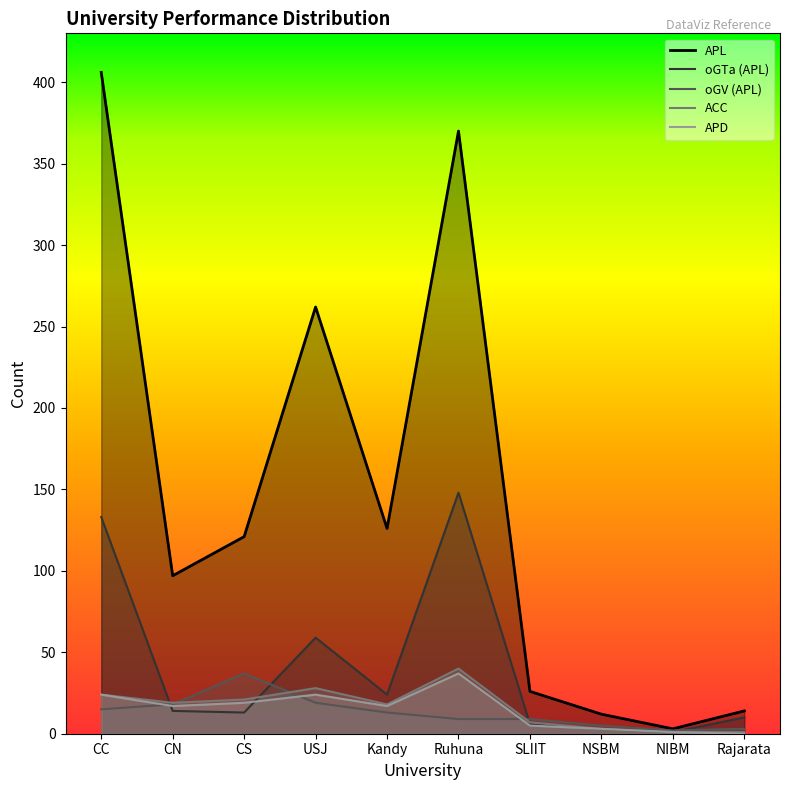

How many intersections are there between oGV (APL) and ACC?

3